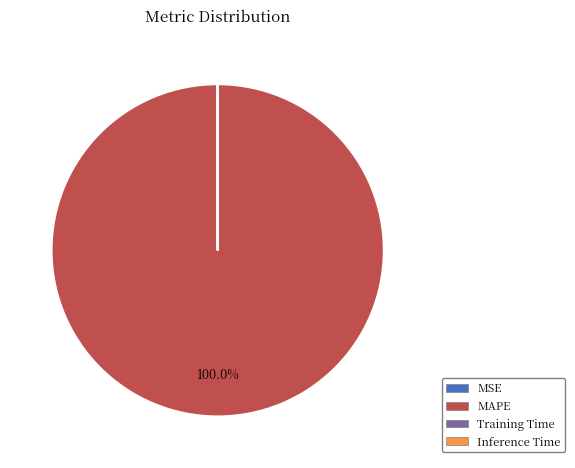

Is there a majority slice in this chart?

Yes